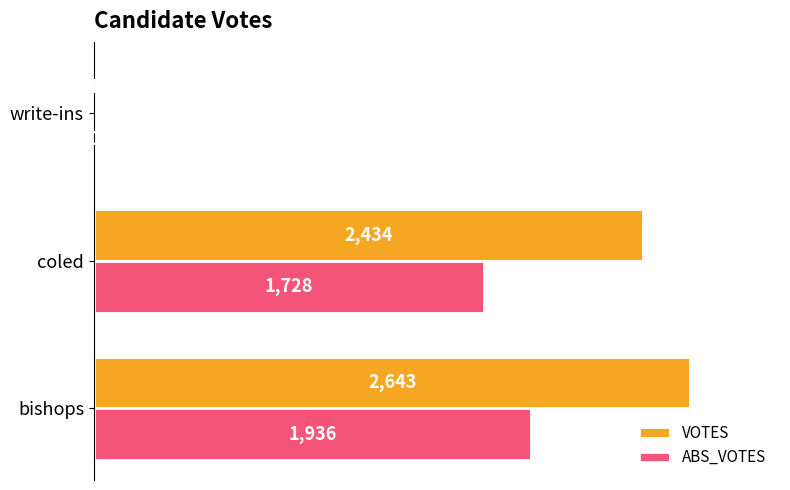

At which category is the sum across all series the highest?

bishops